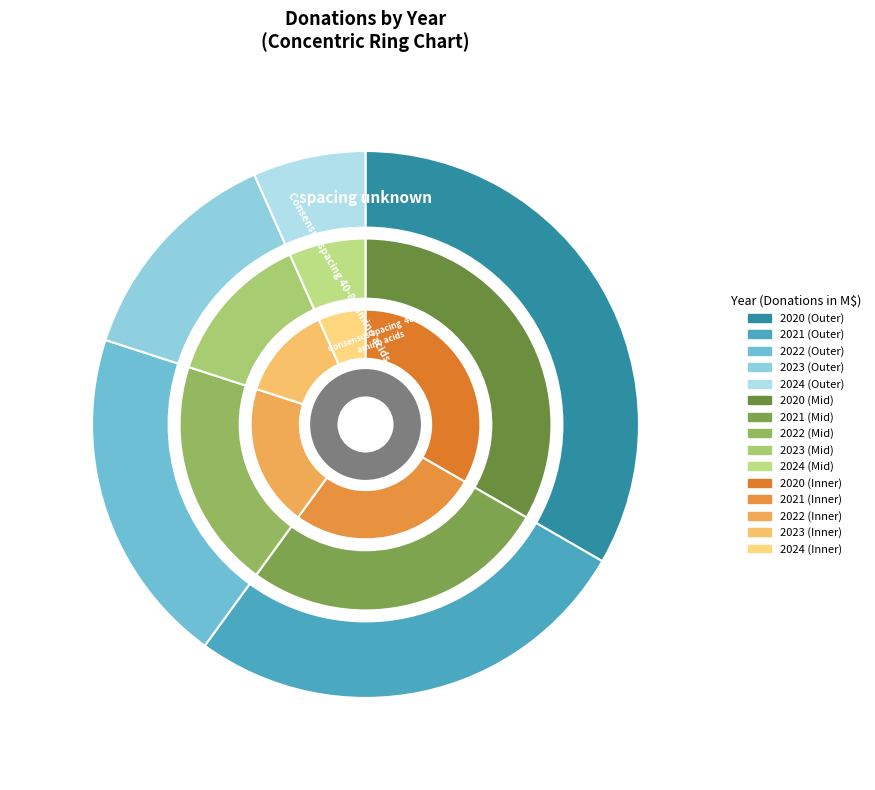

True or false: 2024 accounts for 7% of the total.

True